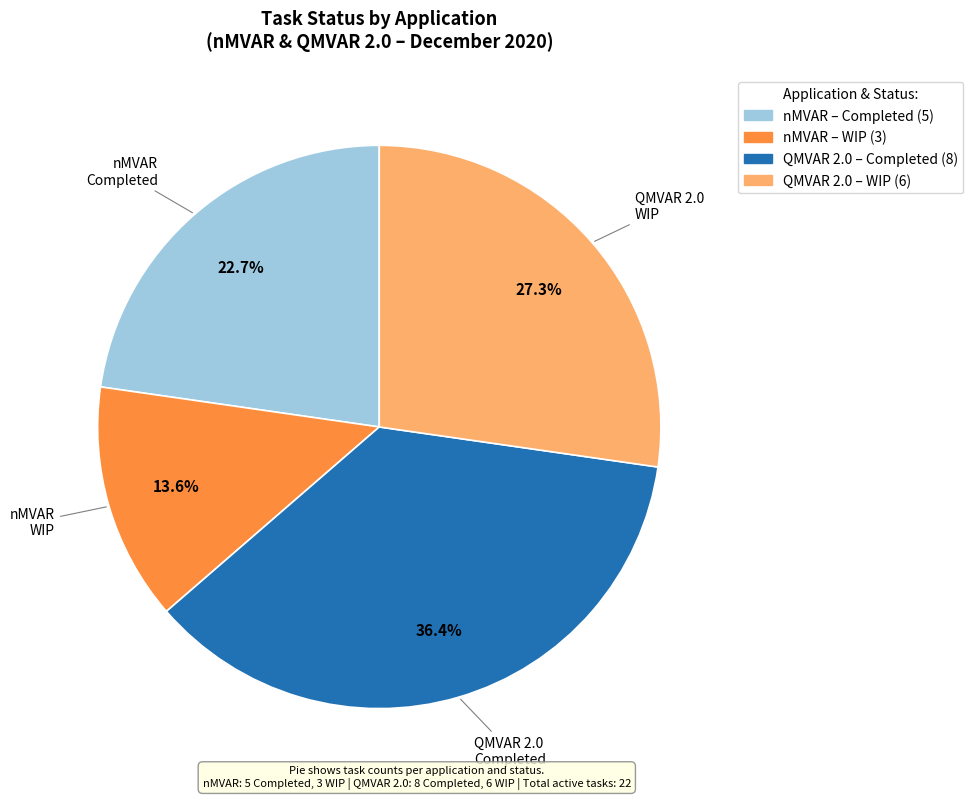

Is there any slice that represents more than half of the pie?

No